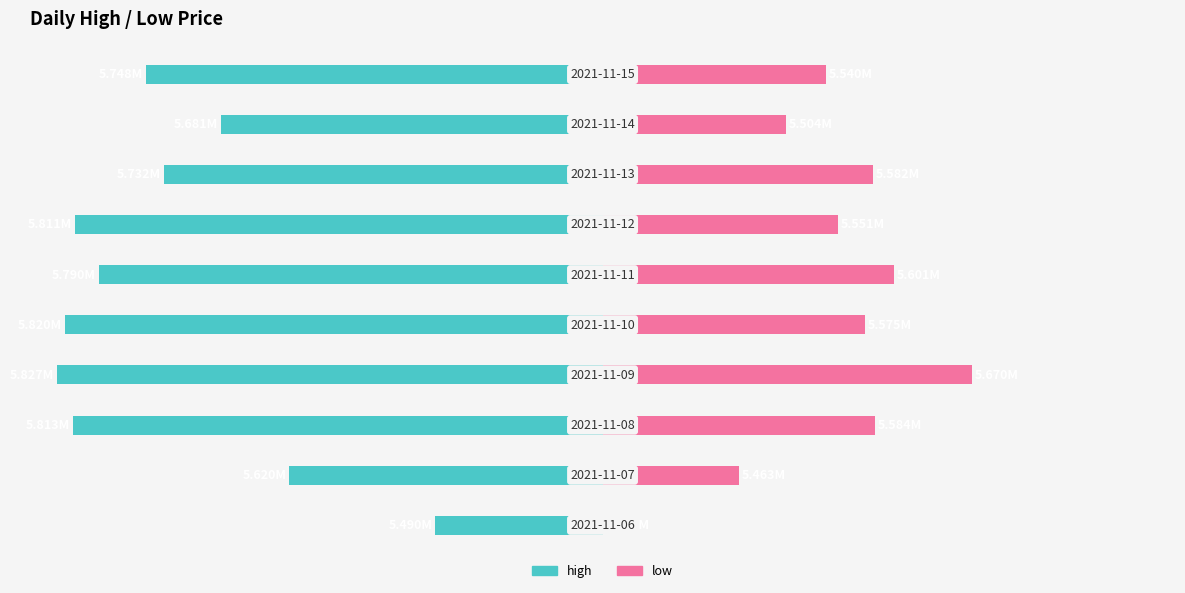

List the labels in order of high value, smallest first.

3, 4, 2, 6, 5, 9, 7, 8, 1, 0